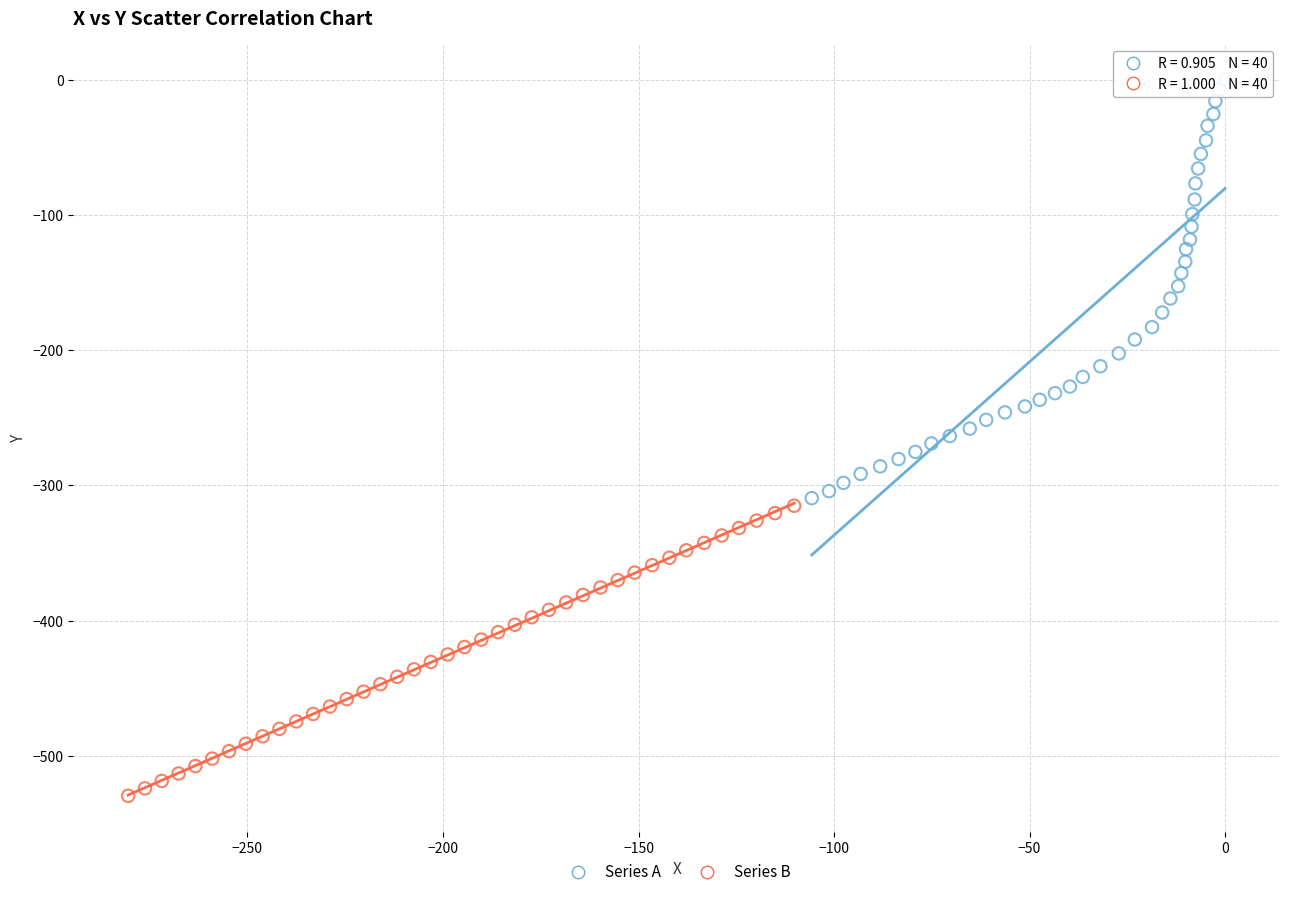

Which series contains the highest Y value?

Series A